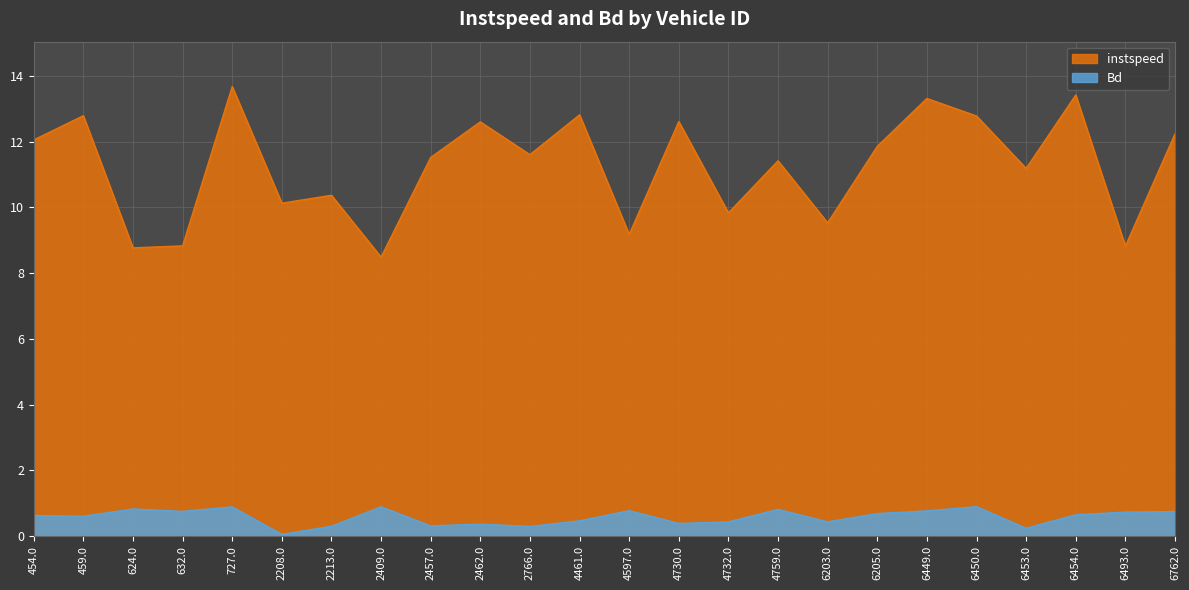

True or false: Bd and instspeed intersect in this chart.

False